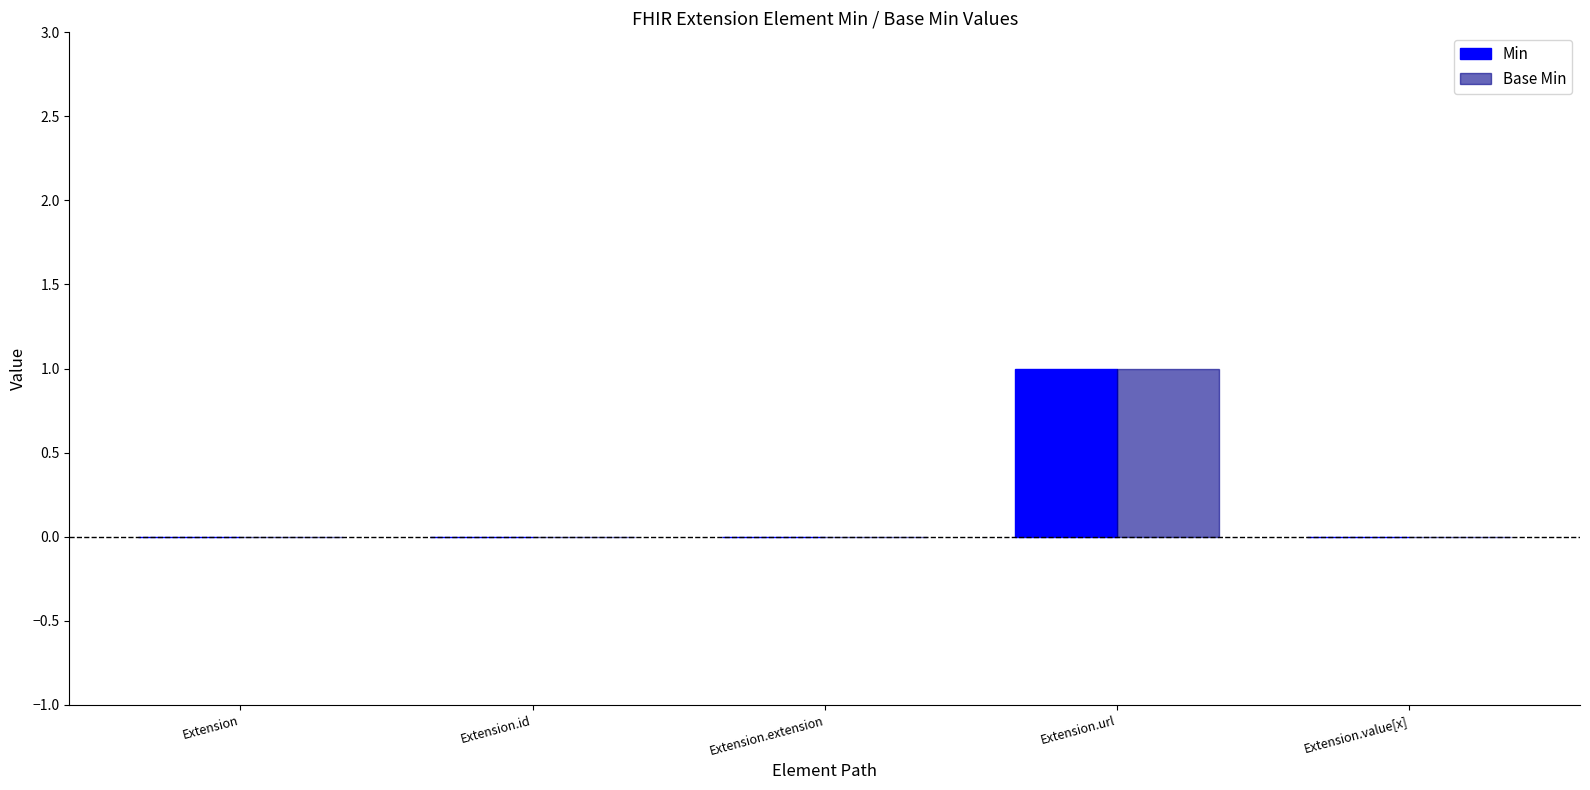

How many distinct data groups are displayed?

2